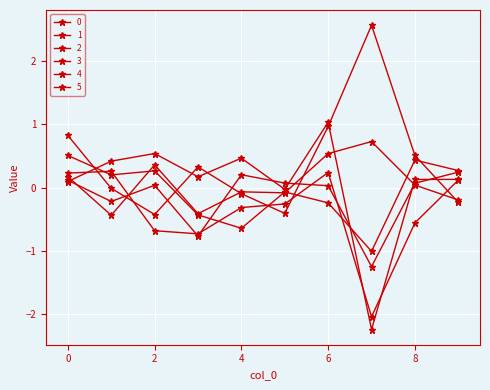

Where is 4 nearest to the value 0?

6